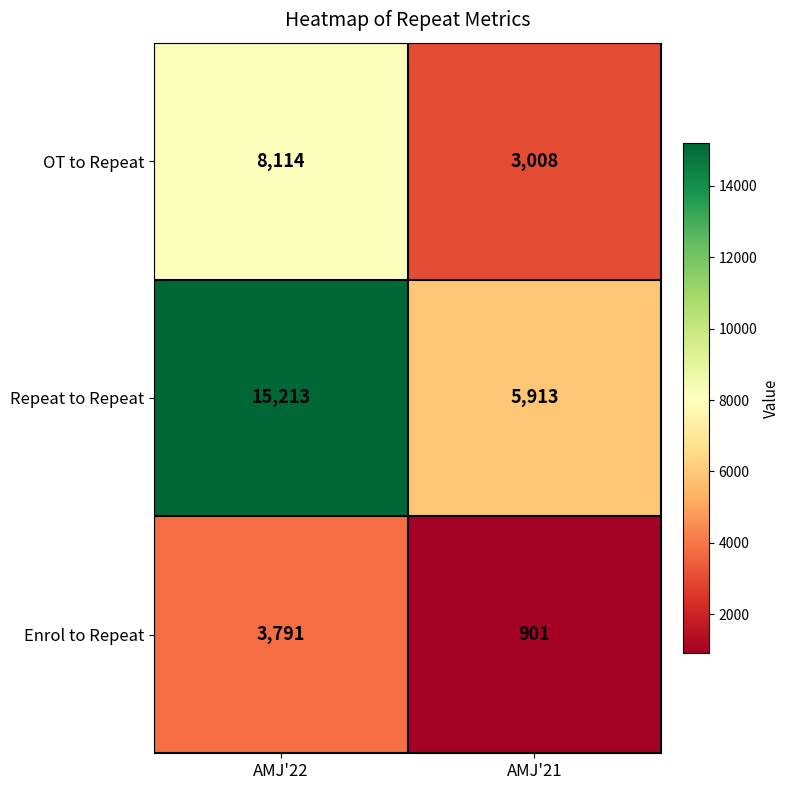

Reading left to right, what are all the values shown in this chart?

OT to Repeat: 8114	3008
Repeat to Repeat: 15213	5913
Enrol to Repeat: 3791	901